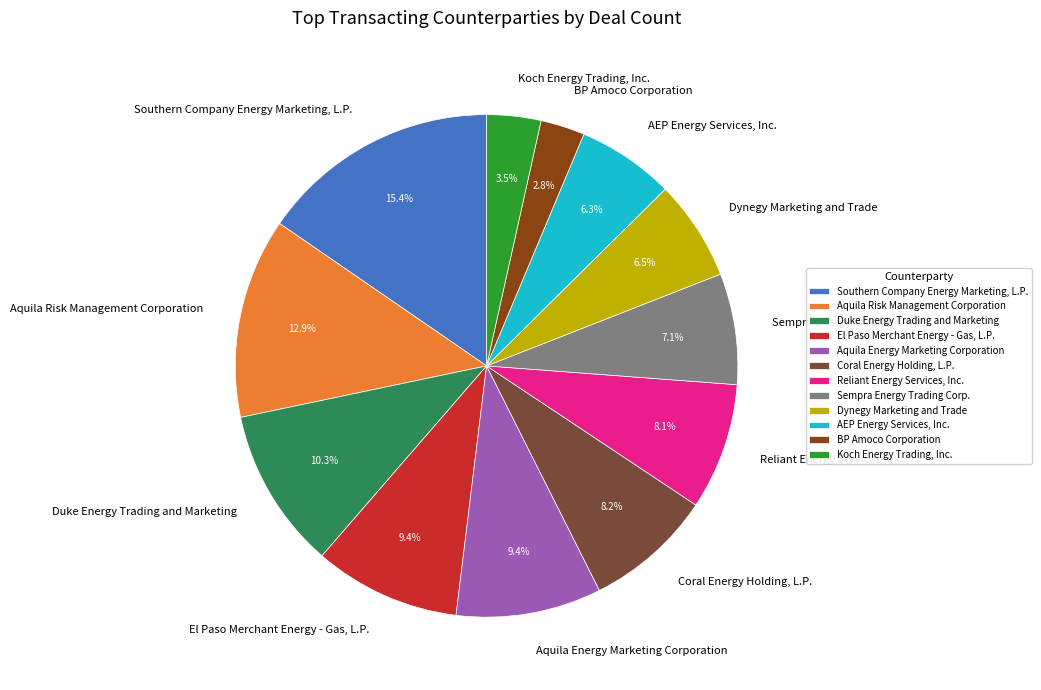

To the nearest percent, what is the average slice percentage?

8%